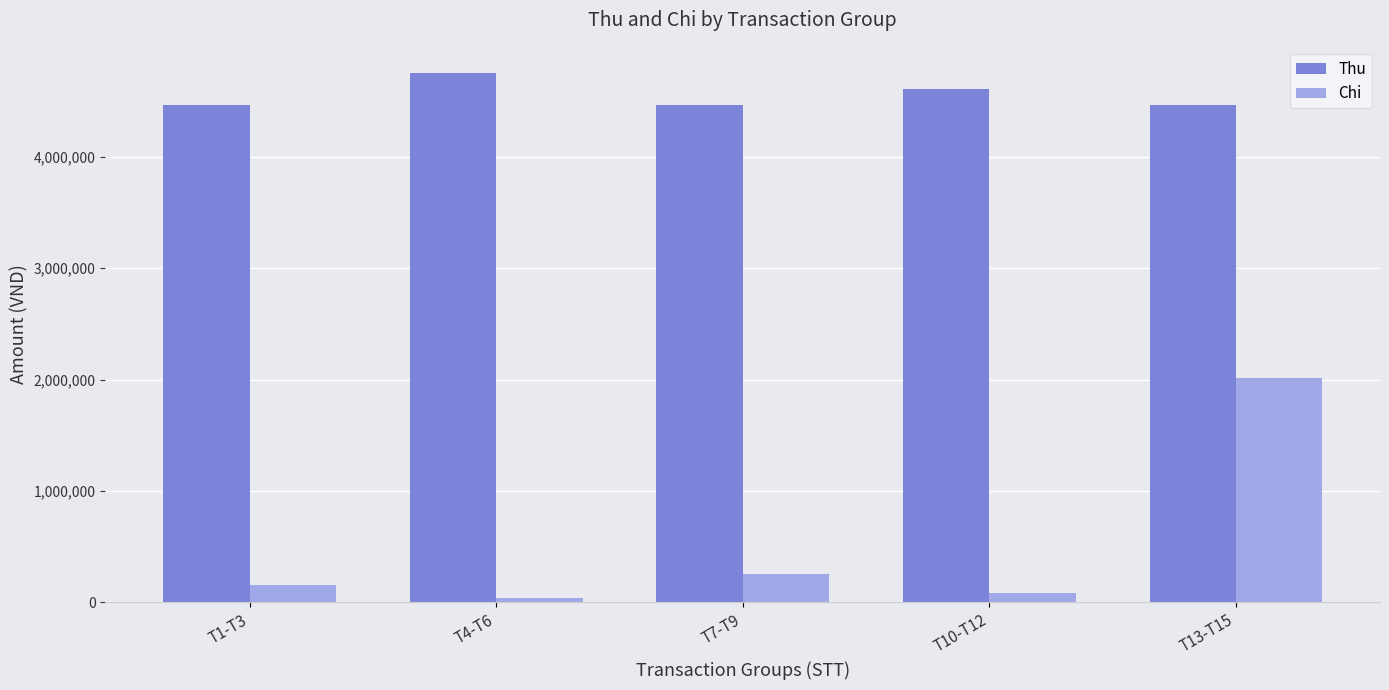

What is the difference between the maximum and minimum values in the Chi series?

1970000